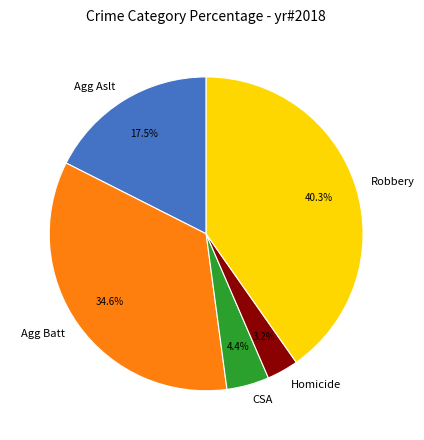

Is there a majority slice in this chart?

No